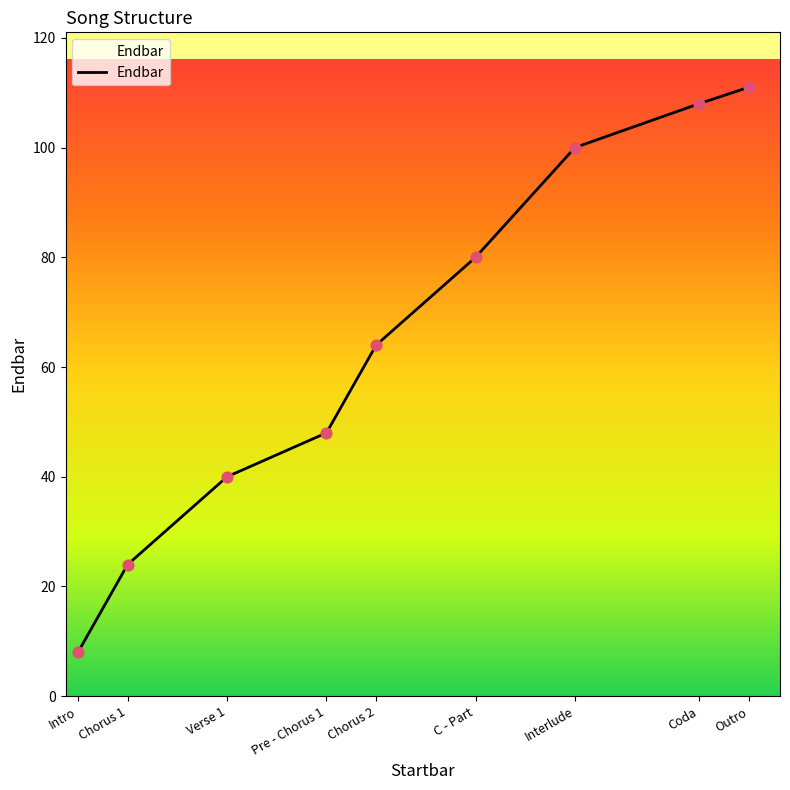

Between Interlude and Coda, which is larger?

Coda